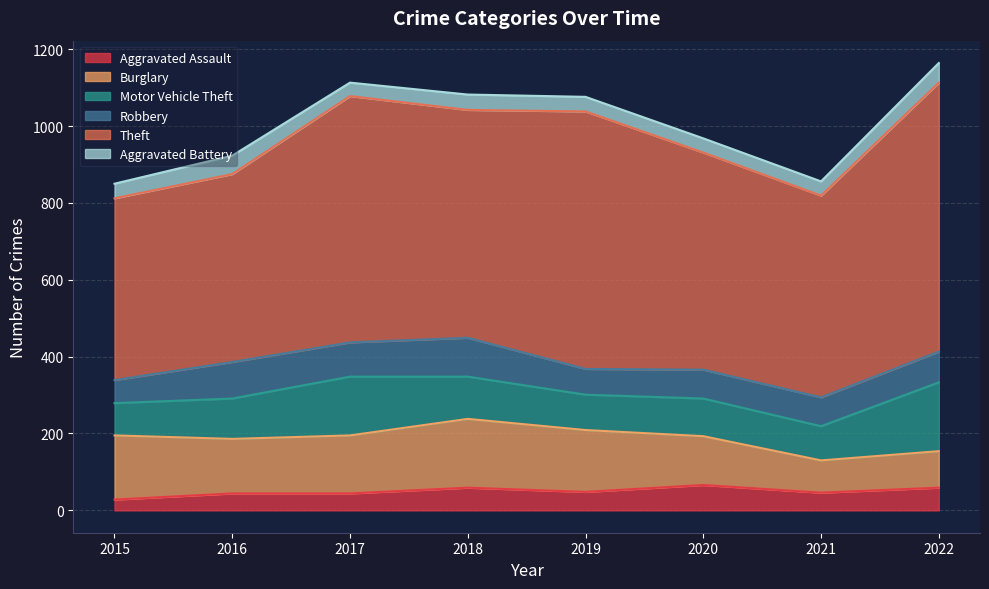

Count the Theft values in the range 525 to 670.

5